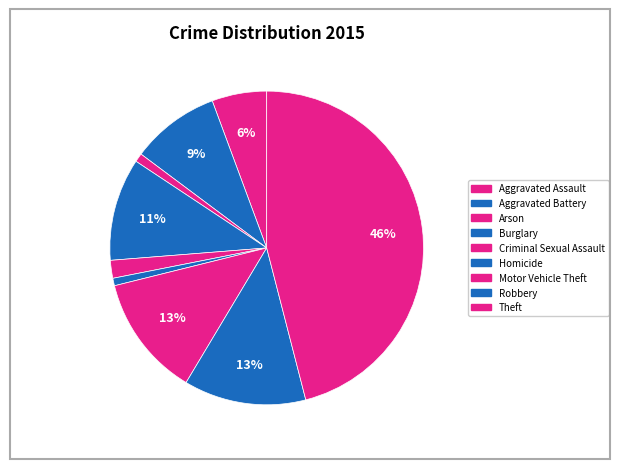

True or false: Arson accounts for 9% of the total.

False